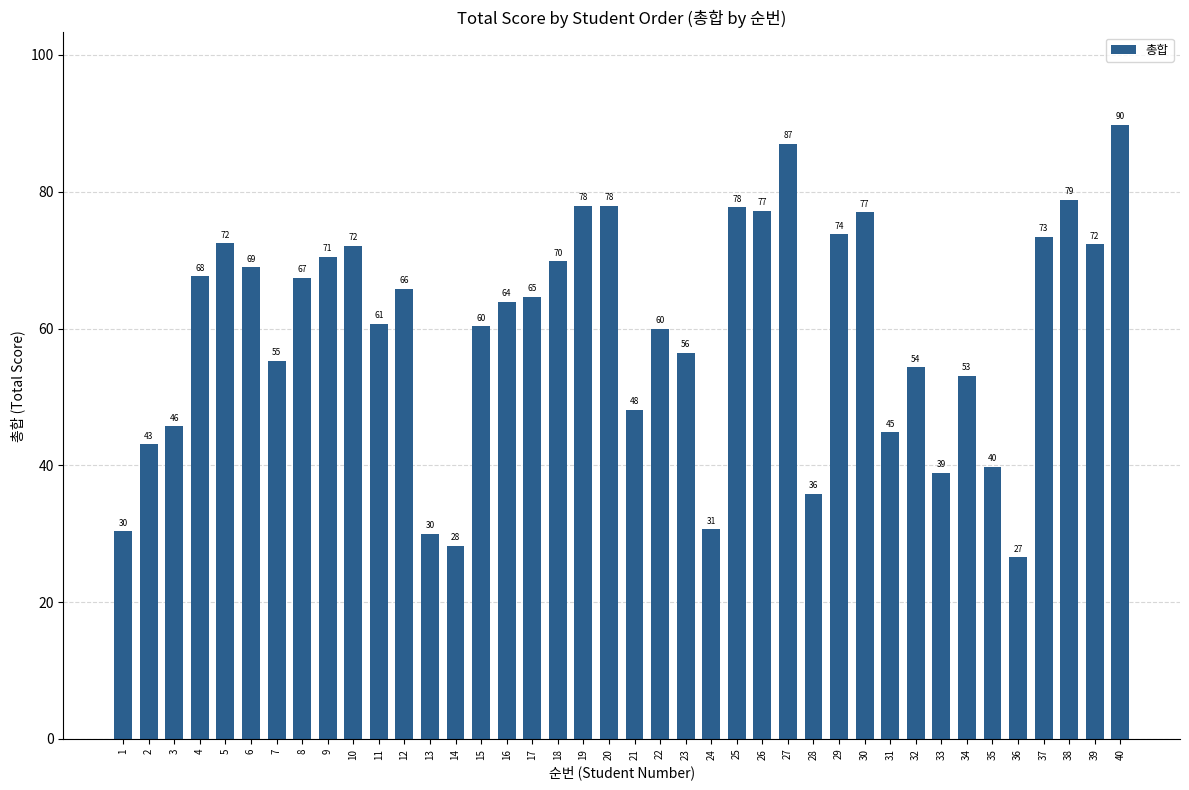

How many bars are there in total?

40